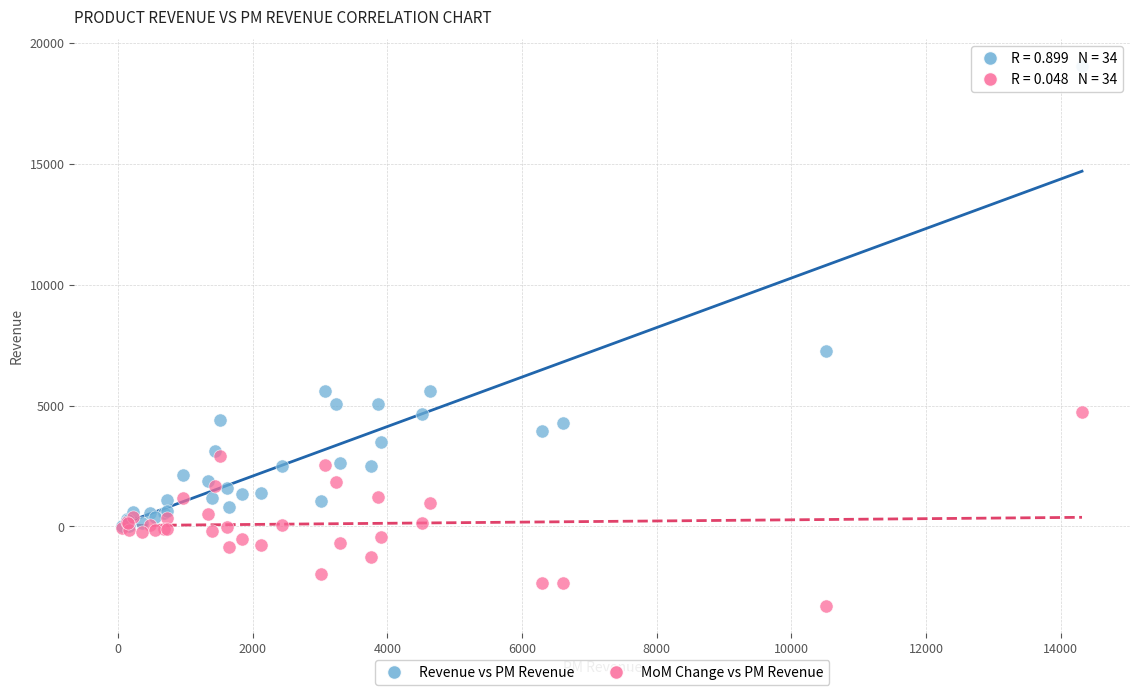

Across all series, what Y value is closest to 7878?

7243.5